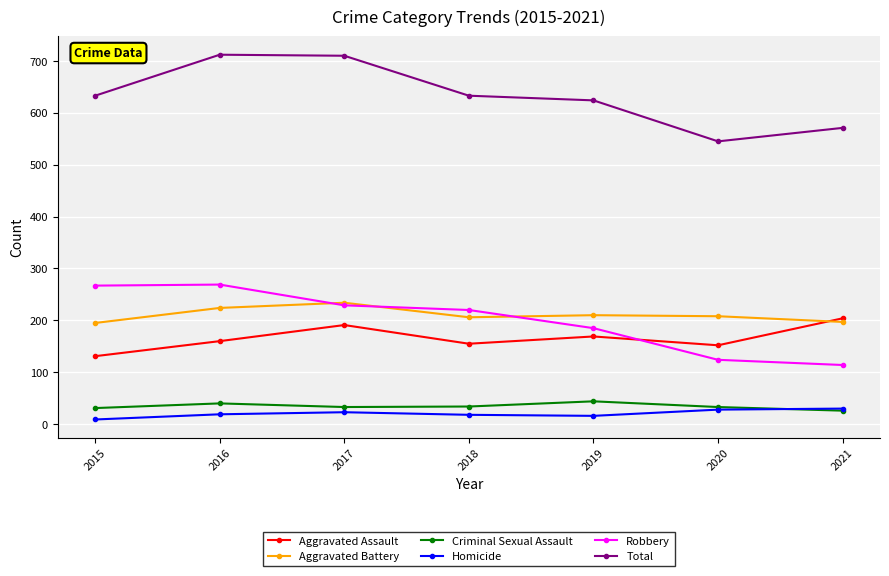

What is the spread (max minus min) of values at 2018?

615